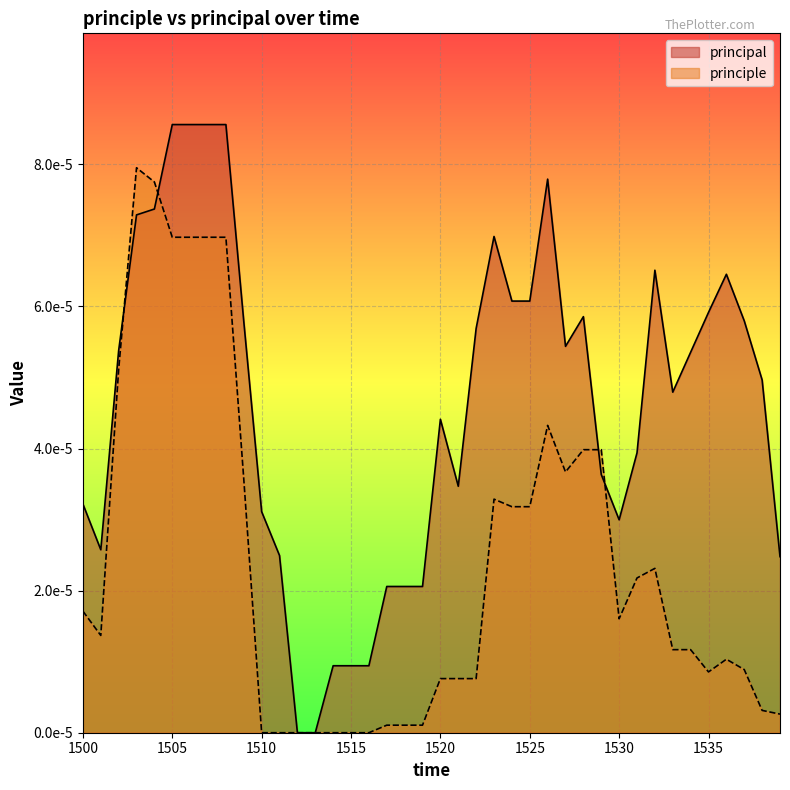

At which category is the sum across all series the highest?

1505